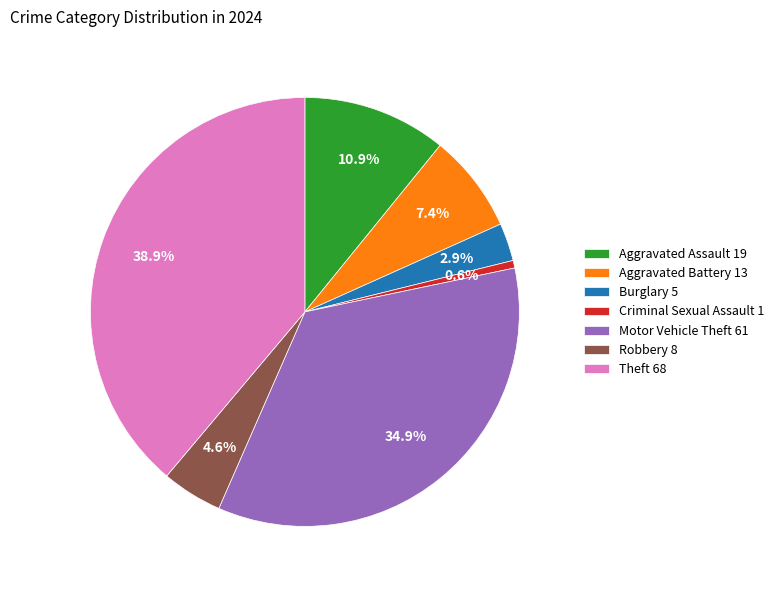

What is the total percentage of Motor Vehicle Theft 61 and Theft 68?

73.7%